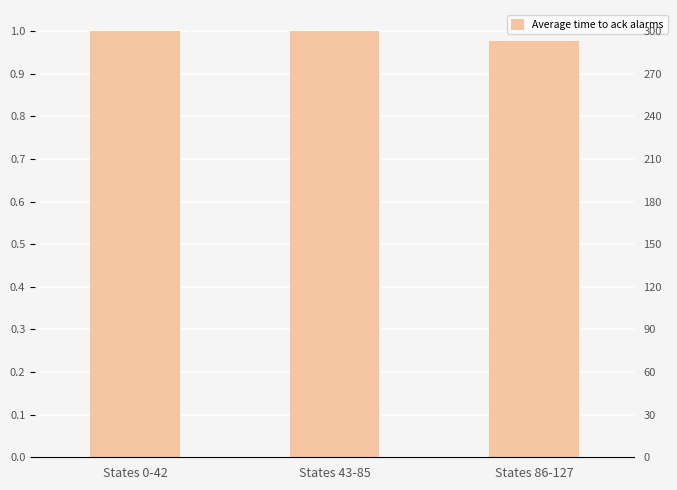

Does the chart contain stacked bars?

No